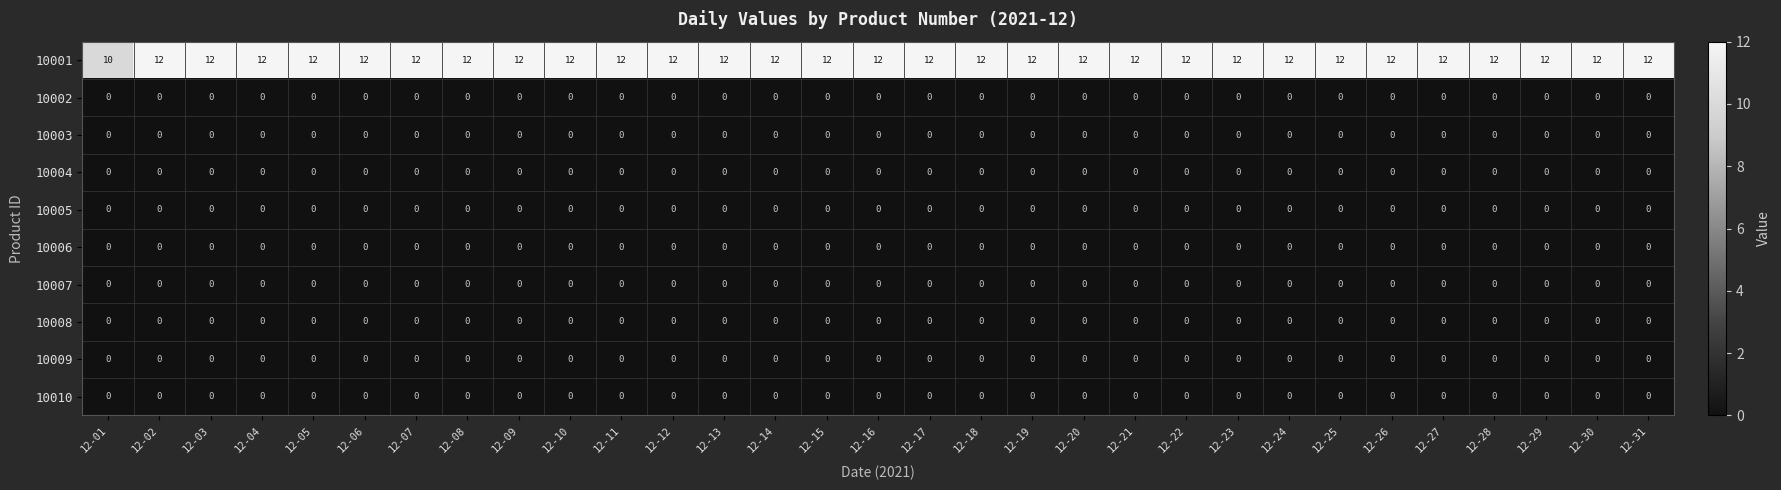

Is it true that 10005 equals 0 at 12-12?

True